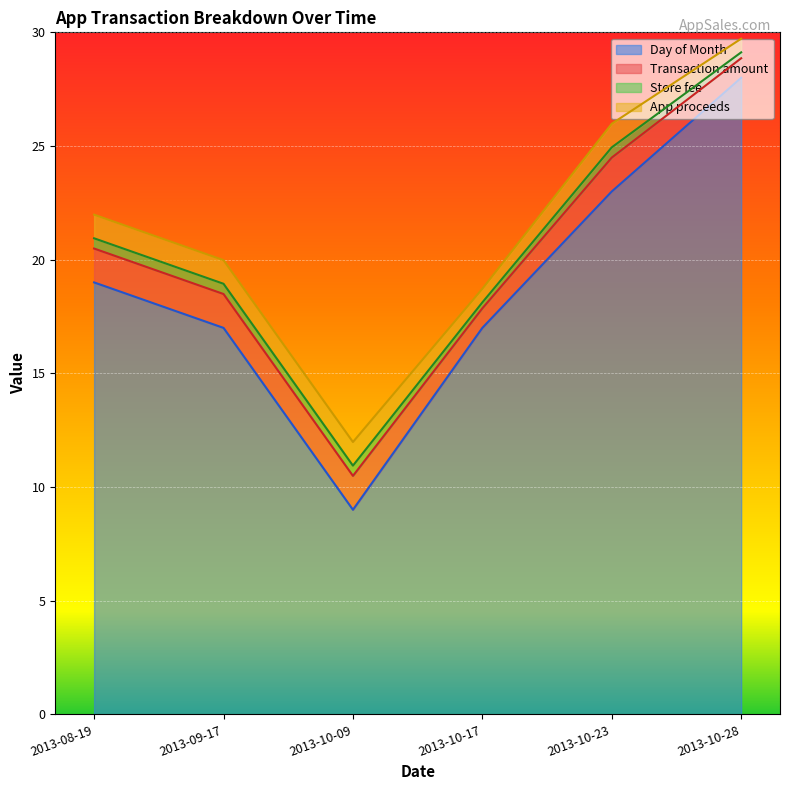

Which category has the highest value in the Day of Month series?

2013-10-28